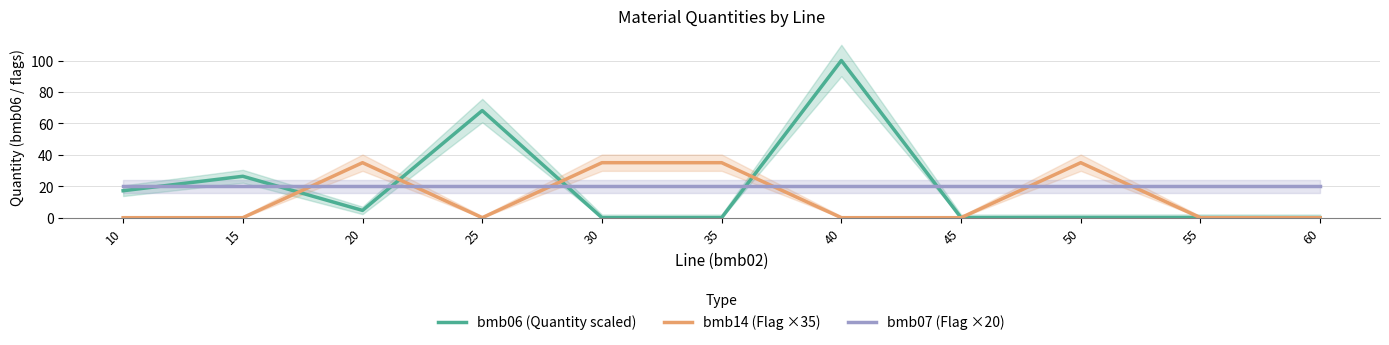

What is the value of the bmb07 (Flag ×20) point at the 9th from the left?

20.0